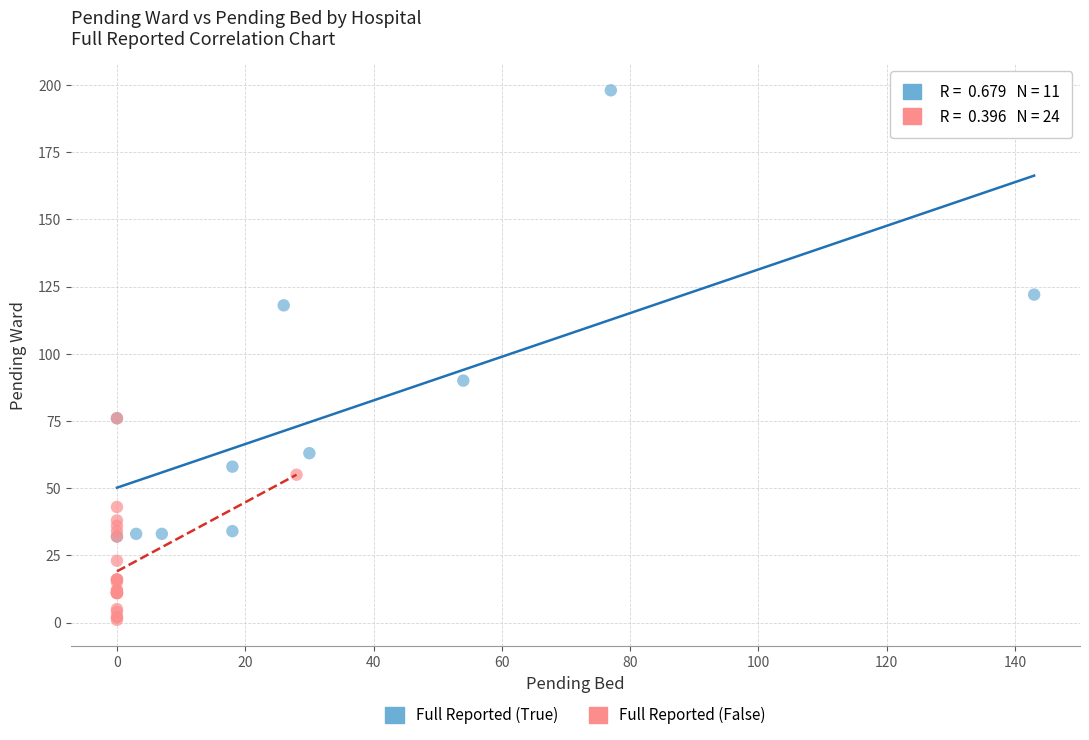

Which series reaches the maximum Y coordinate?

Full Reported (True)